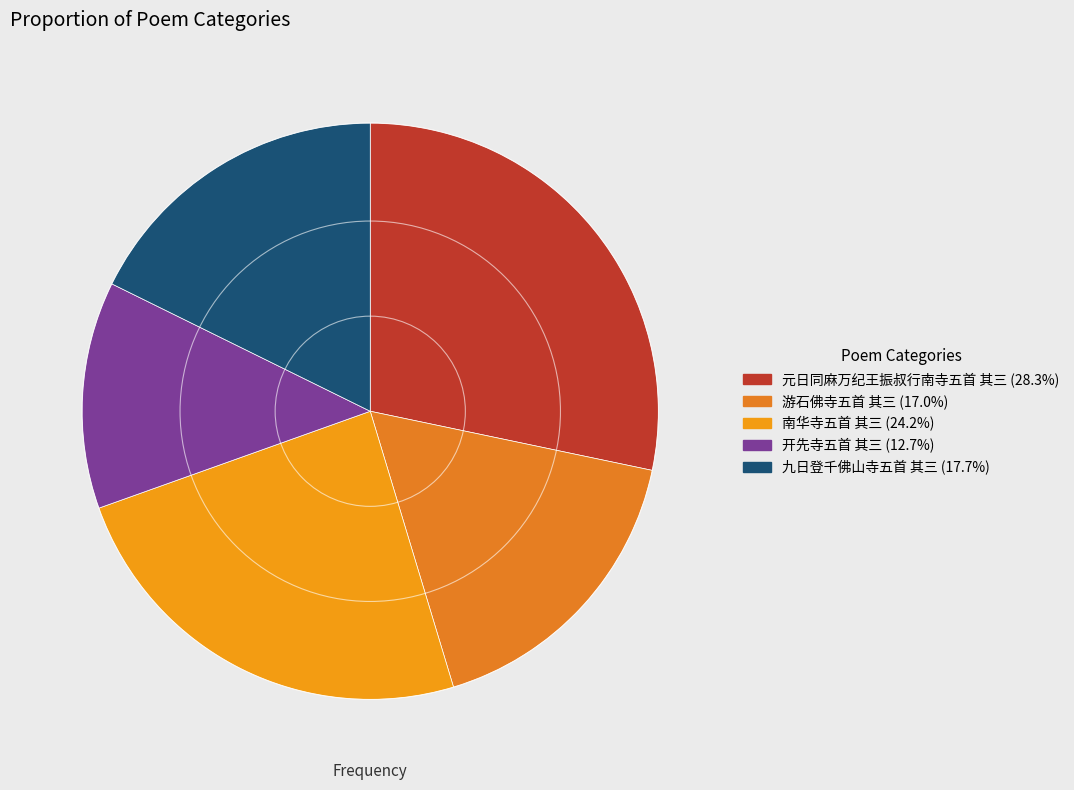

Is it true that 元日同麻万纪王振叔行南寺五首 其三 is 22% of the pie?

False